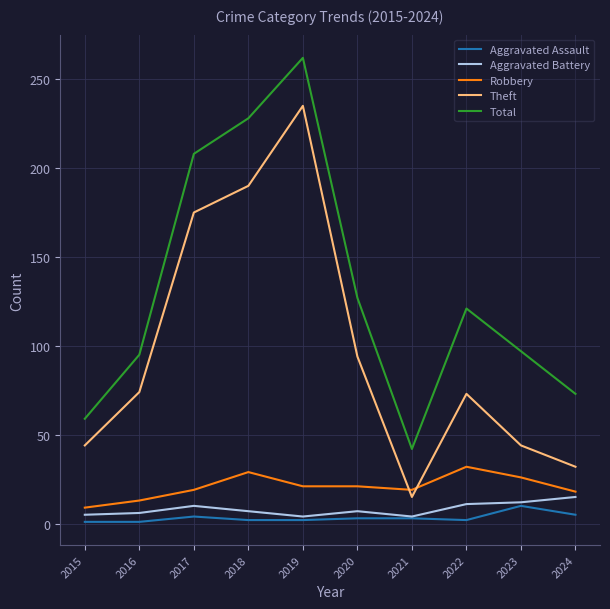

True or false: Total and Aggravated Assault cross at least once.

False